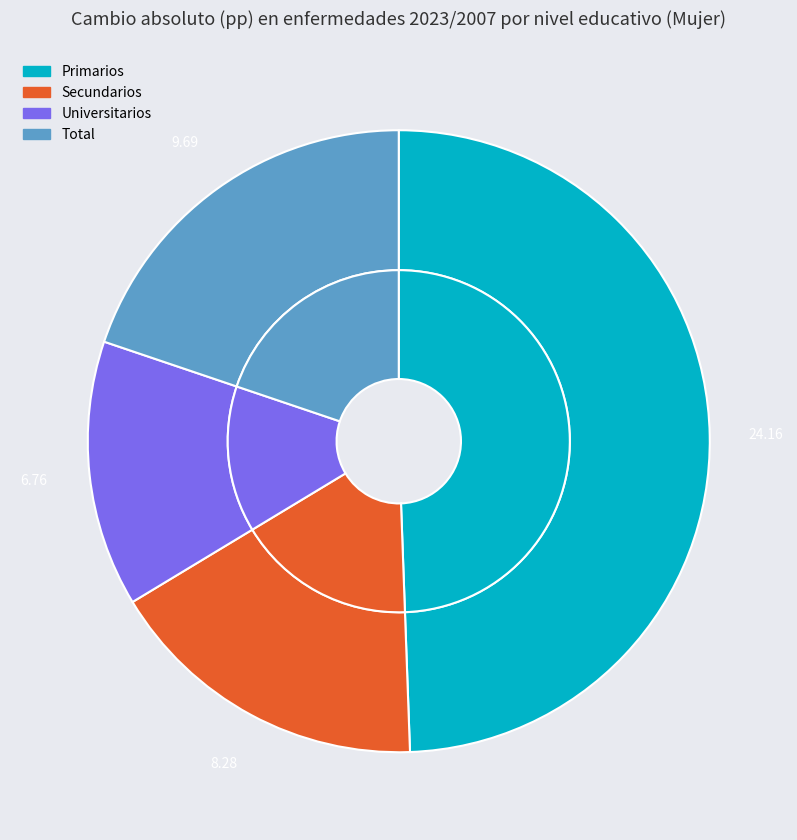

Which slice is the smallest?

Universitarios